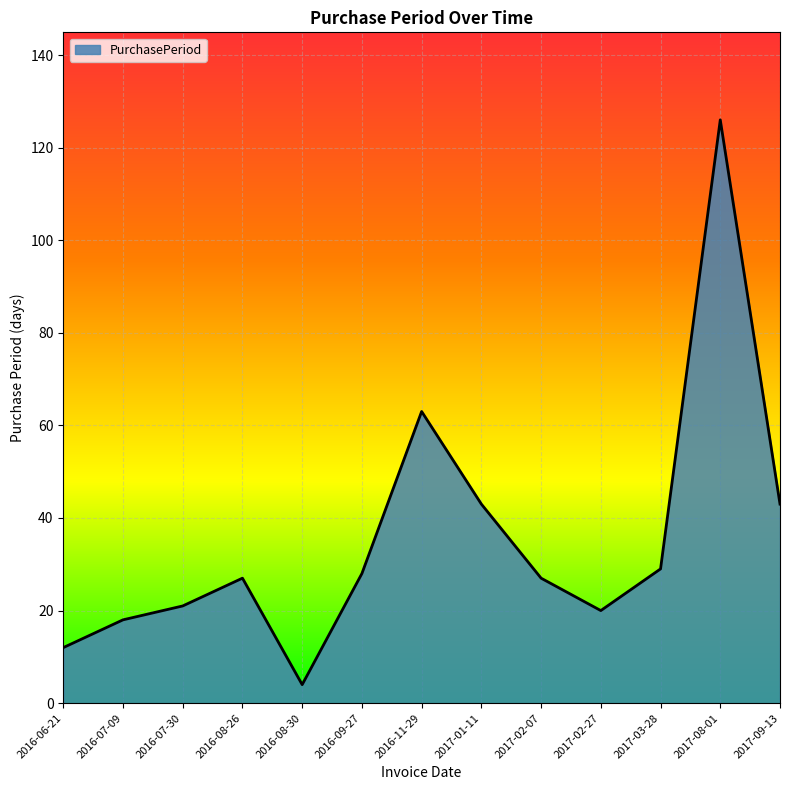

Between 2017-02-07 and 2017-01-11, which is larger?

2017-01-11